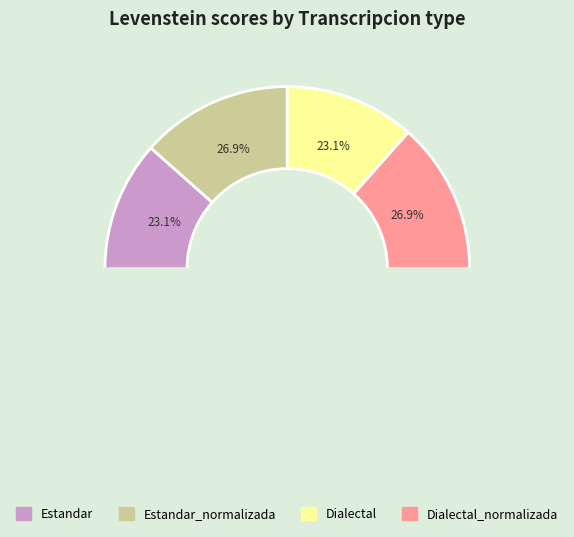

How many slices are in this pie chart?

4